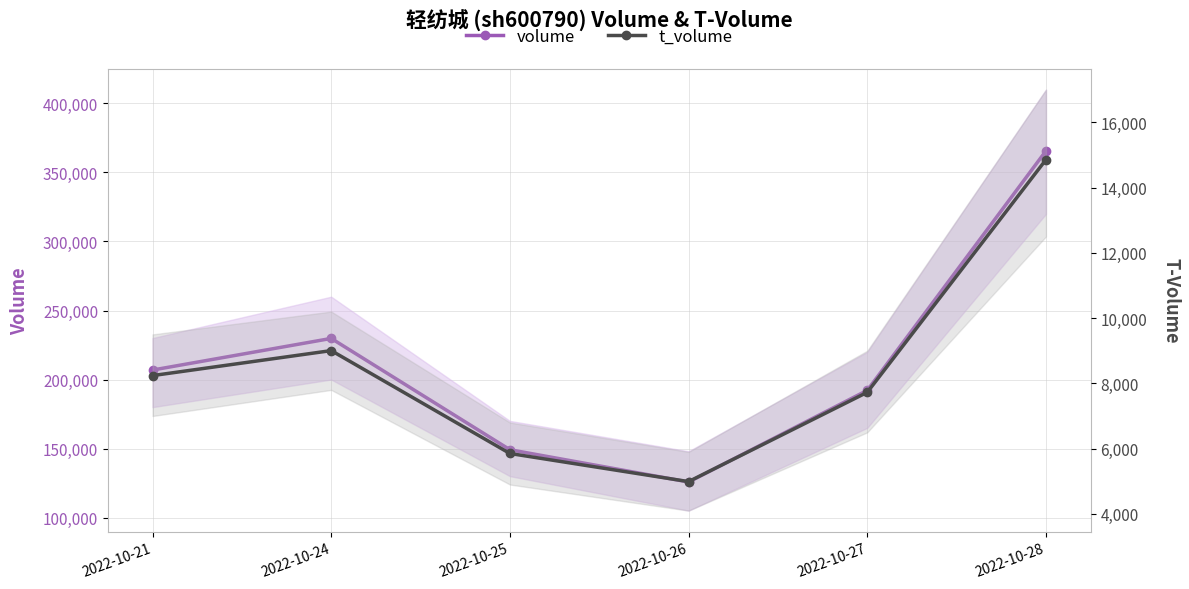

True or false: t_volume and volume intersect in this chart.

False